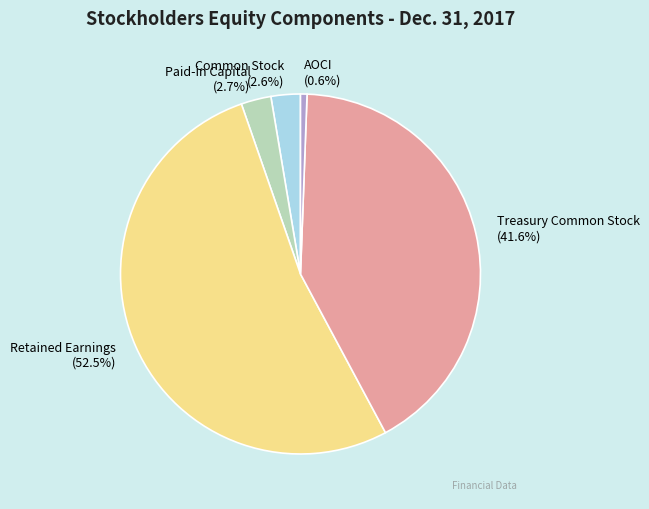

Combined, do Common Stock and Treasury Common Stock account for over 50%?

No